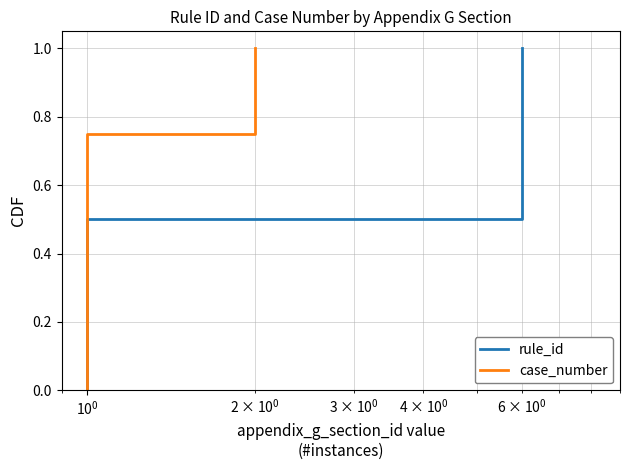

List the series in order of their peak value, highest first.

rule_id, case_number